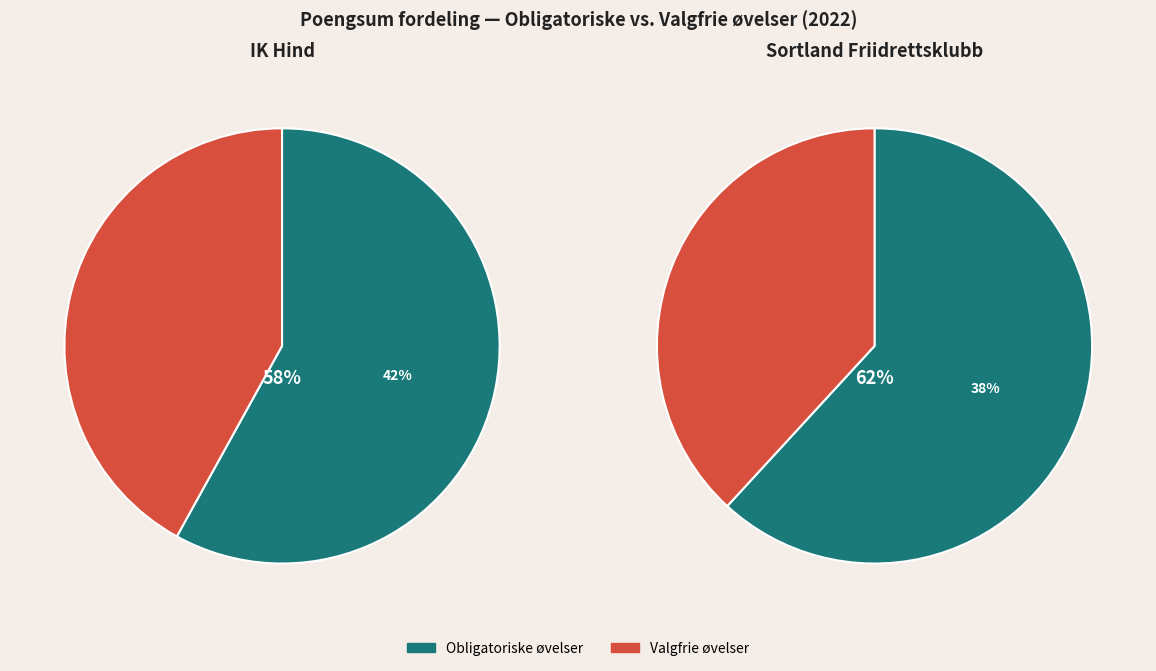

The Valgfrie slice represents 42% of the pie. True or false?

True